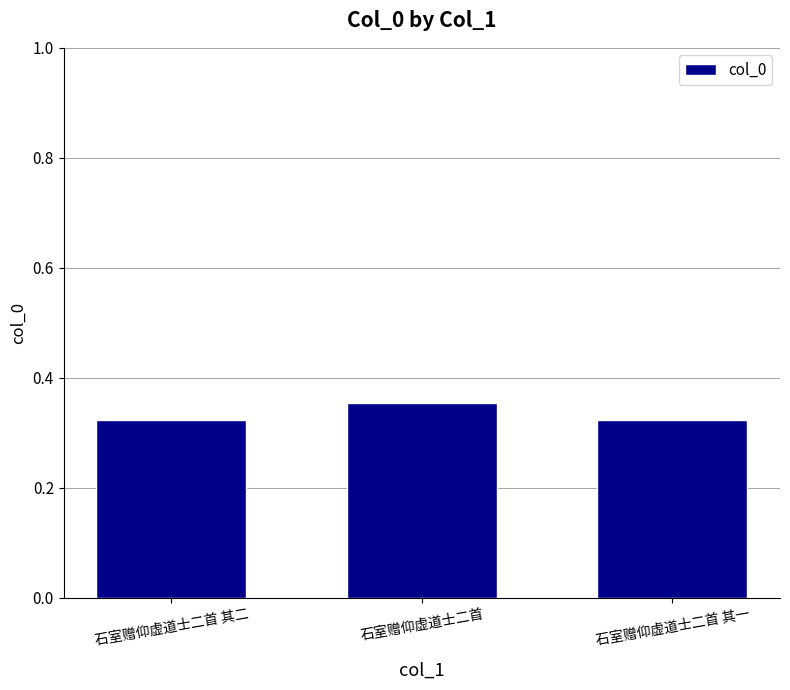

What is the label of the 1st bar from the left?

石室赠仰虚道士二首 其二